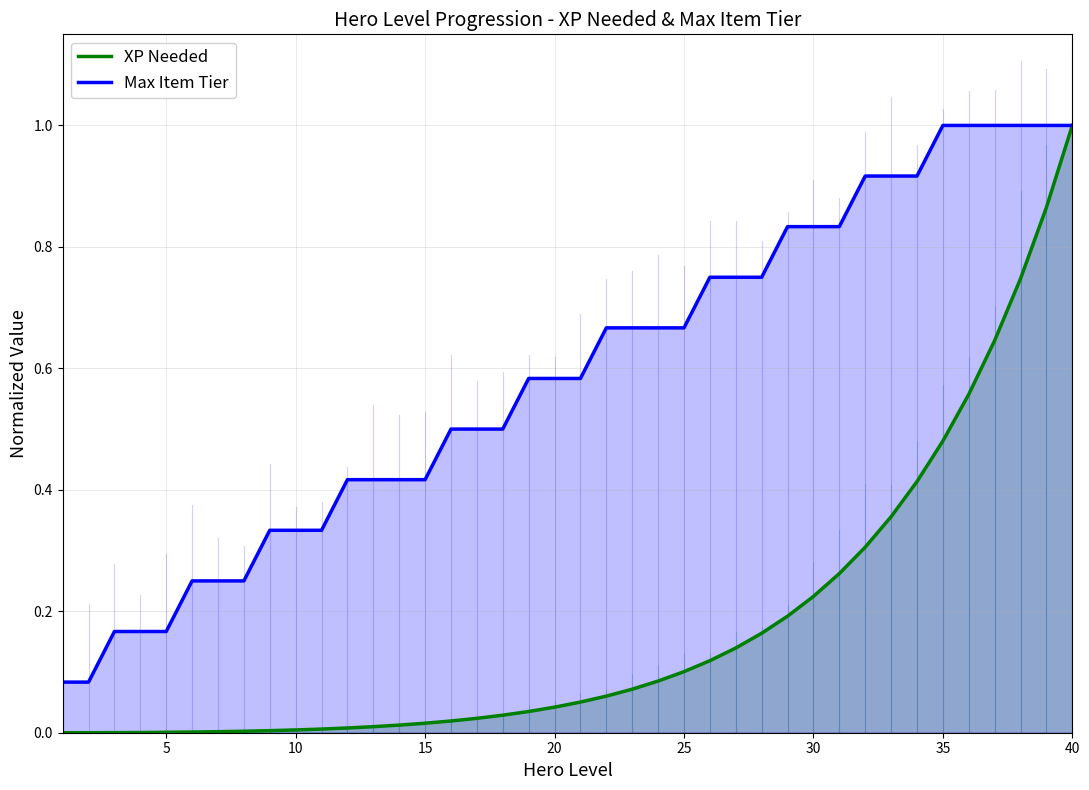

True or false: XP Needed and Max Item Tier cross at least once.

False